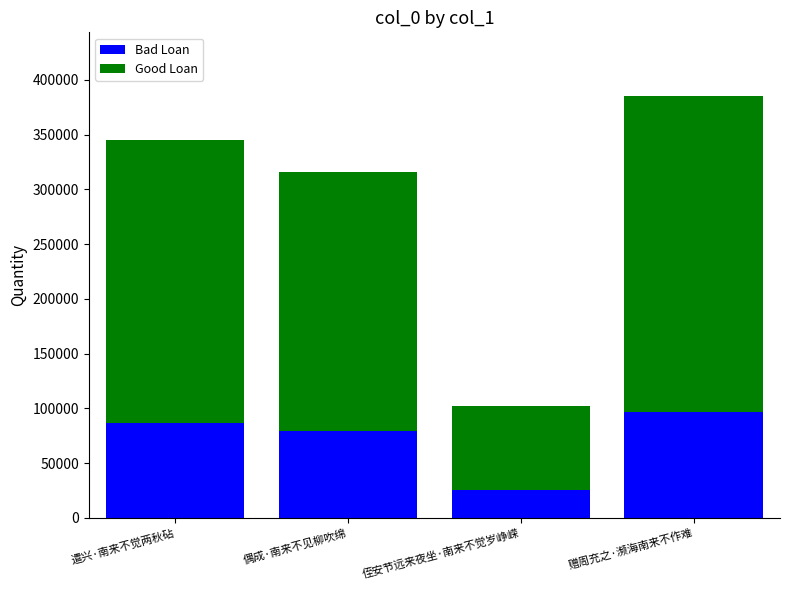

What is the difference between the second highest and minimum values in the Bad Loan series?

60738.5